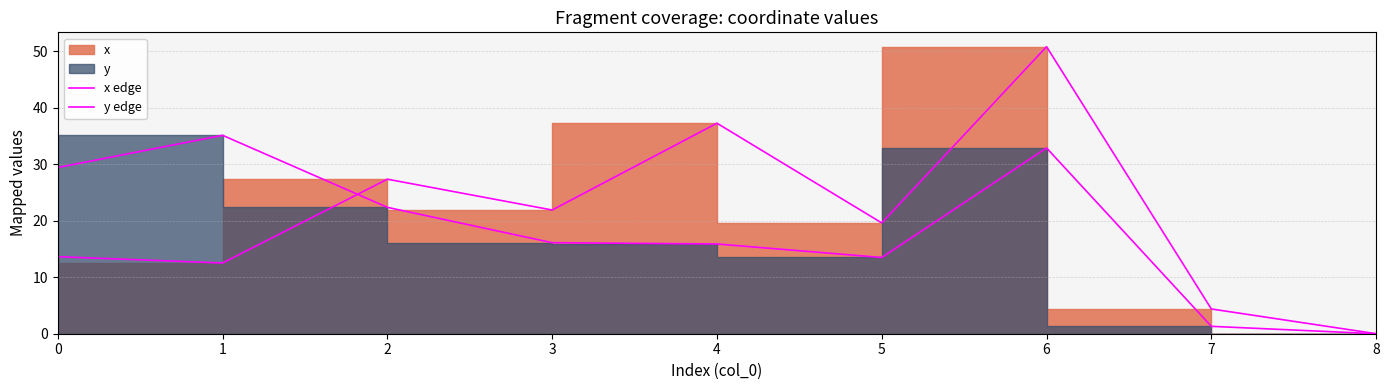

Is the value of y edge at 5 greater than the value of x edge at 0?

No